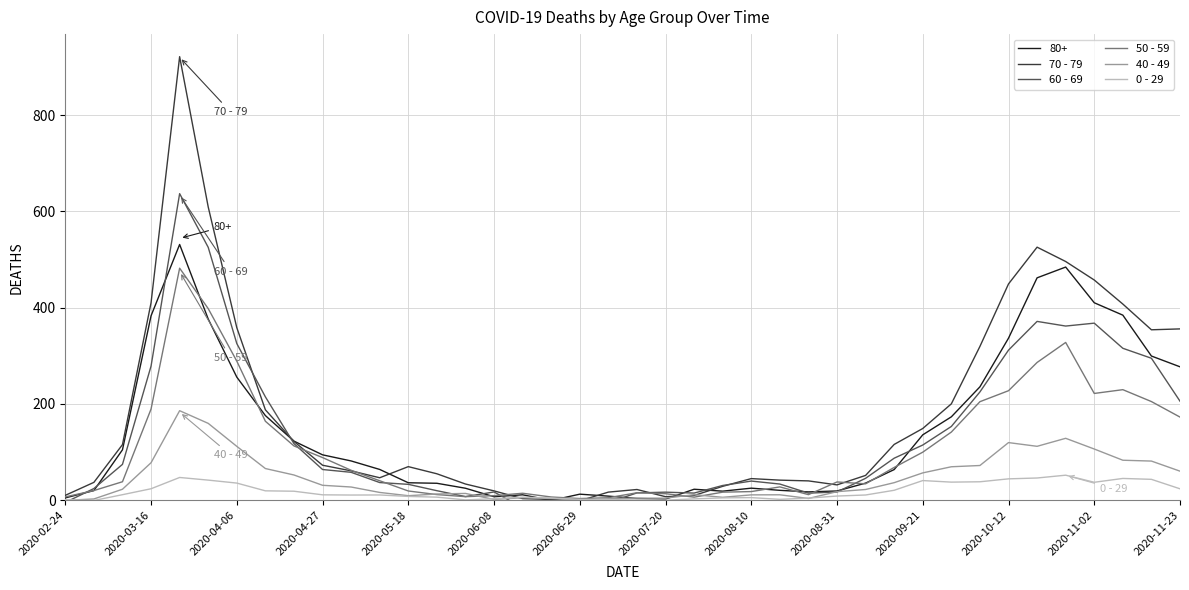

Is it true that 70 - 79 equals 6.6 at 22?

False